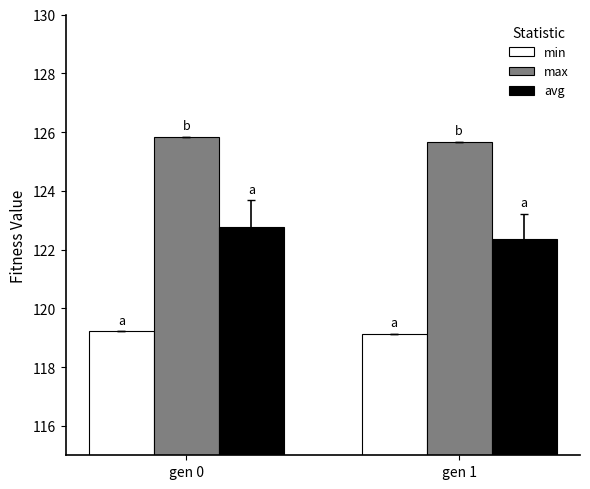

Between gen 0 and gen 1, which series saw the biggest shift?

avg